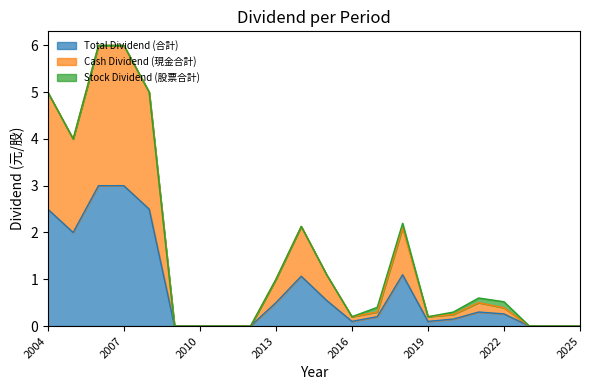

Between 2018 and 2013, which is larger?

2018